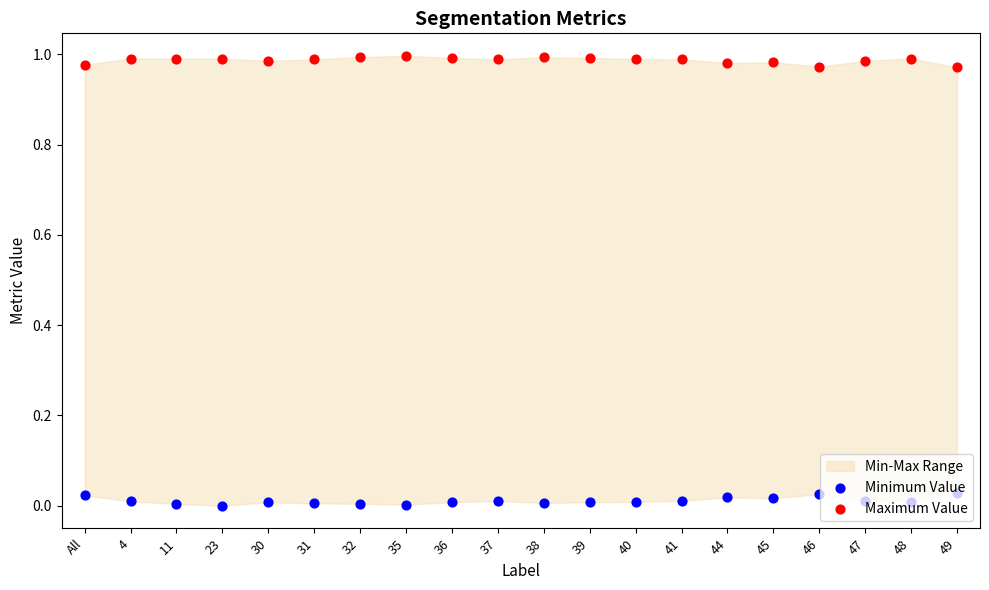

Which series has the widest spread of Y values?

Minimum Value